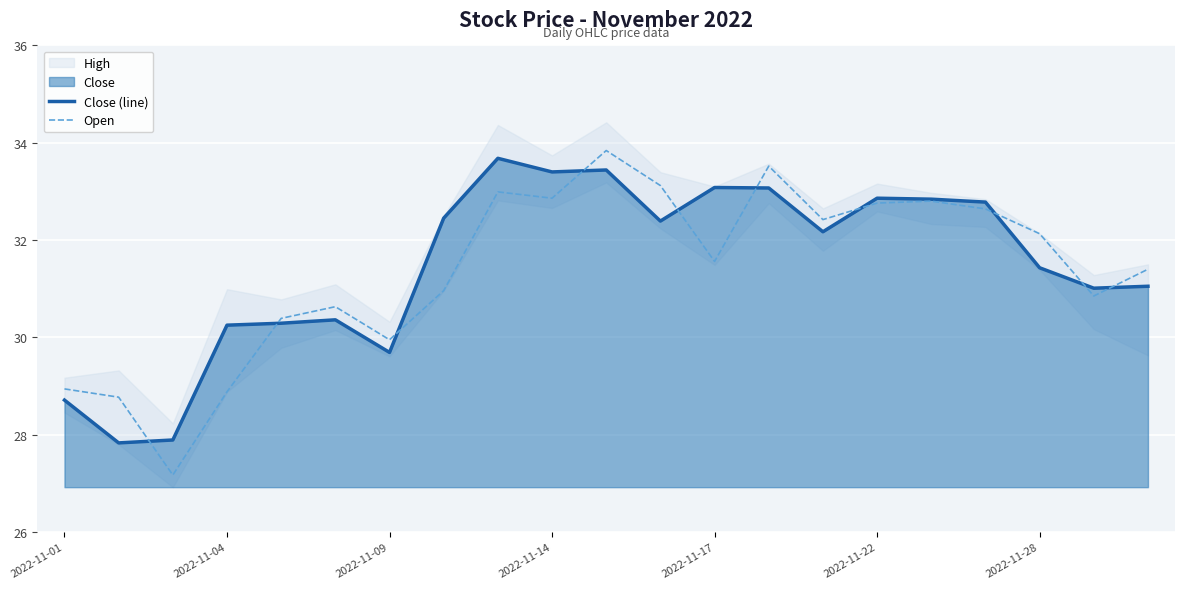

The value of Open at 2022-11-28 is 32.1. True or false?

True